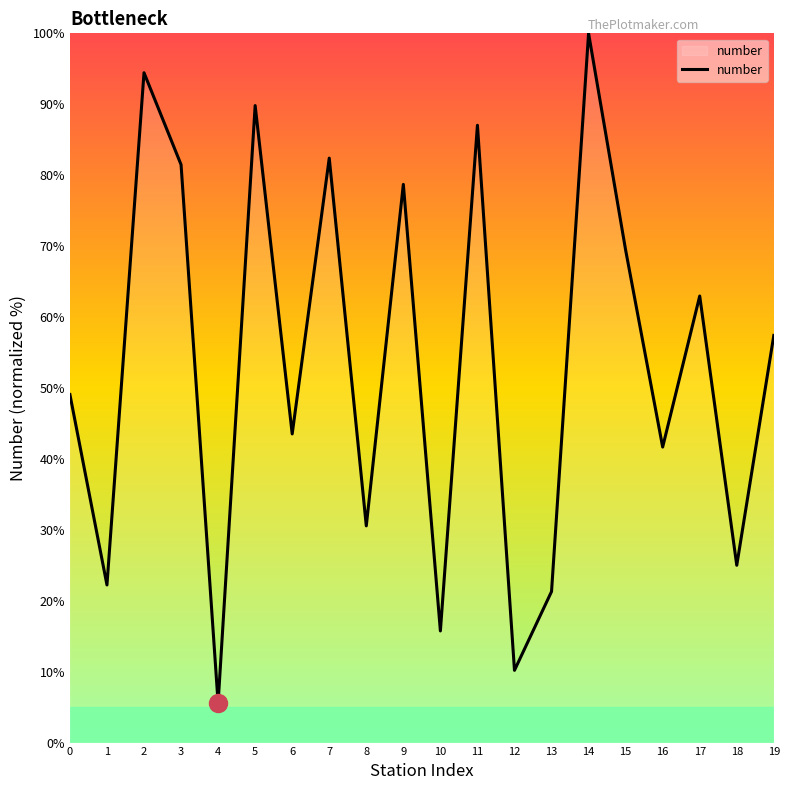

Reading left to right, transcribe all the data shown in this chart.

0=49.1	1=22.2	2=94.4	3=81.5	4=5.6	5=89.8	6=43.5	7=82.4	8=30.6	9=78.7	10=15.7	11=87.0	12=10.2	13=21.3	14=100.0	15=69.4	16=41.7	17=63.0	18=25.0	19=57.4